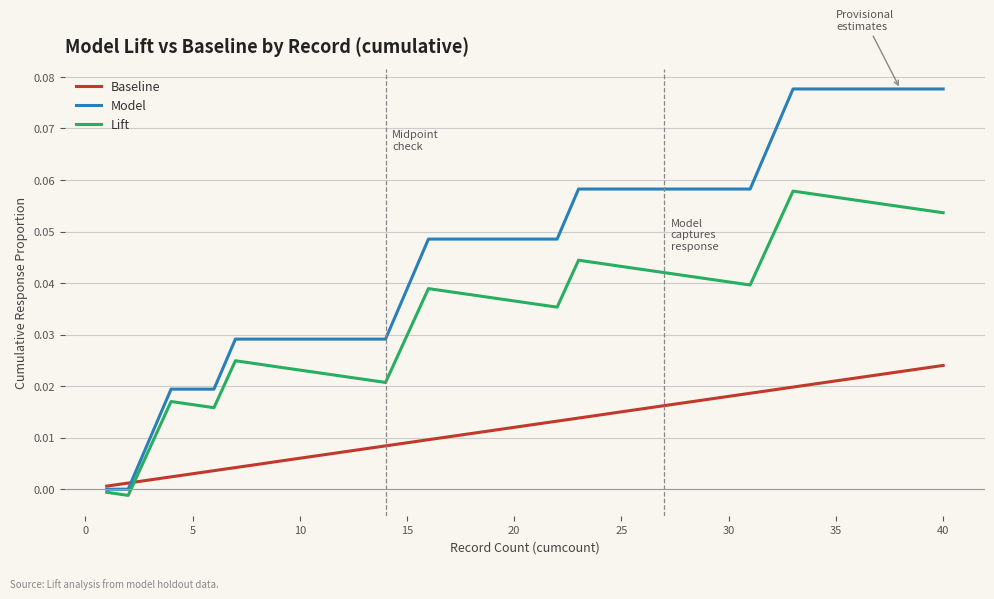

List the series in order of their peak value, highest first.

Model, Lift, Baseline